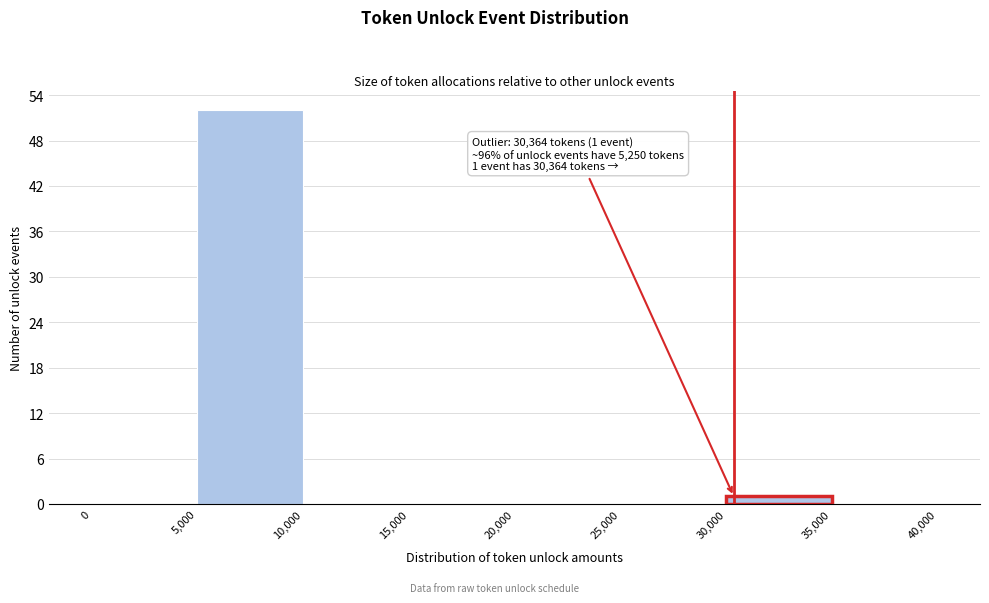

Over which range of the x-axis is the bar tallest?

5,000 to 10,000